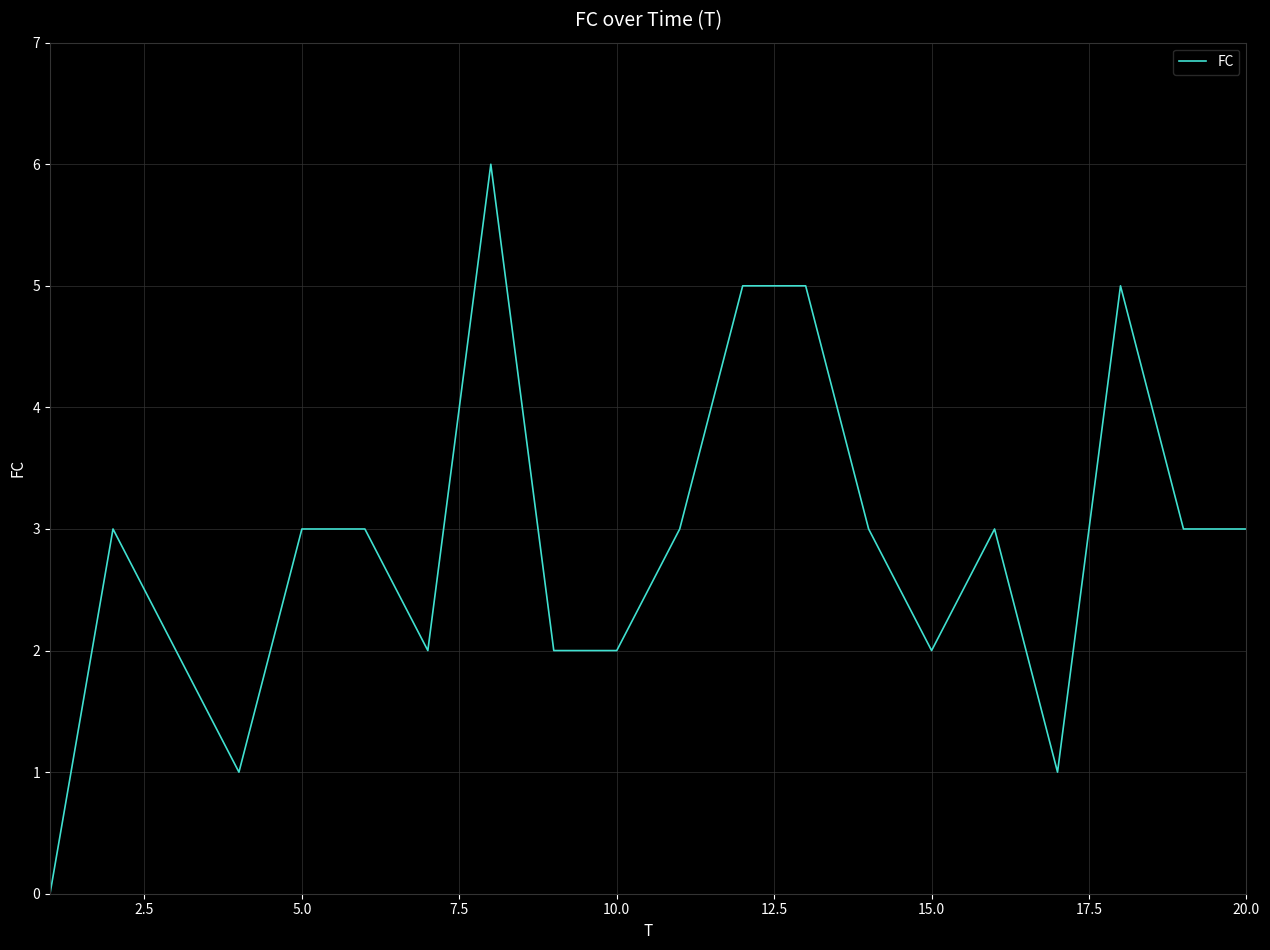

What is the difference between the maximum and minimum values?

6